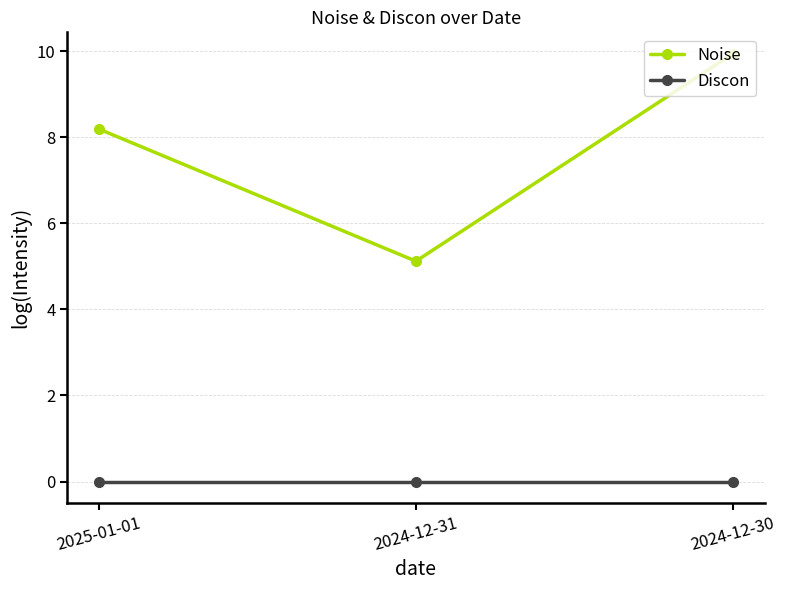

List the series in order of their overall mean, lowest first.

Discon, Noise